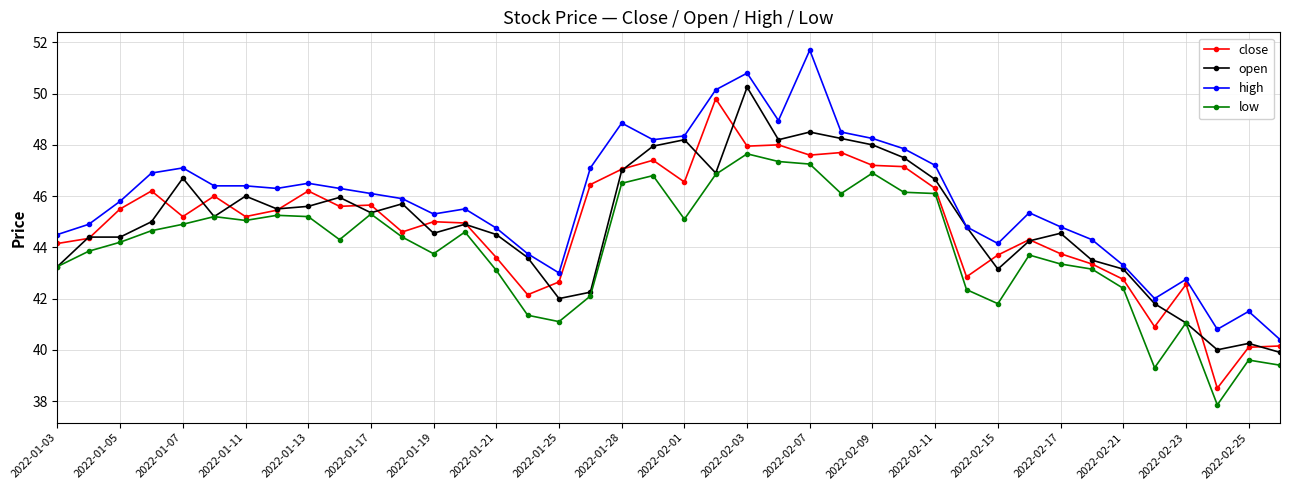

Which series has the largest total across all categories?

high